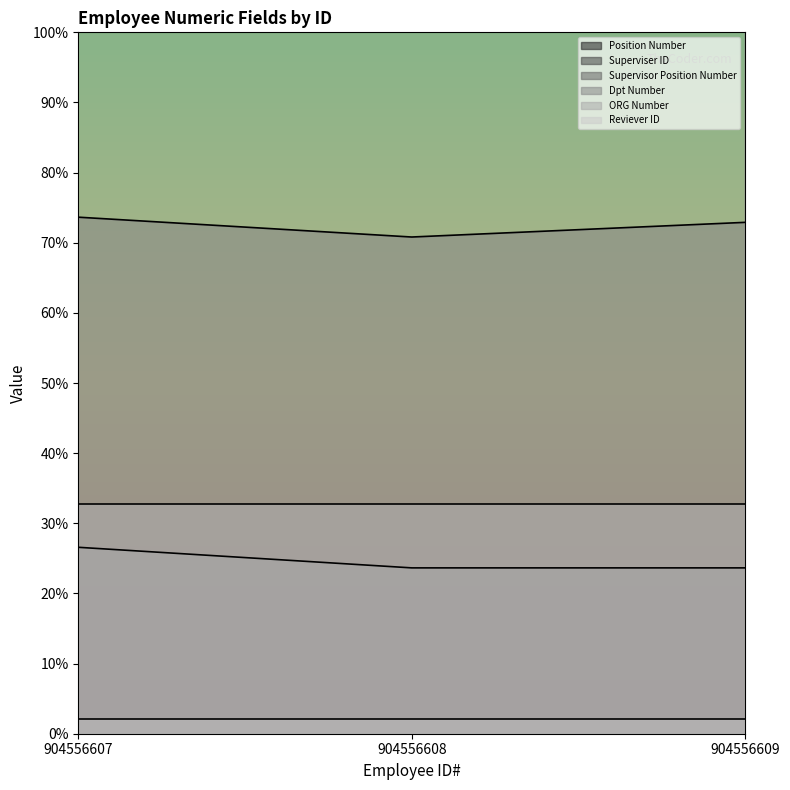

Between 904556607 and 904556608, which series saw the biggest shift?

Supervisor Position Number